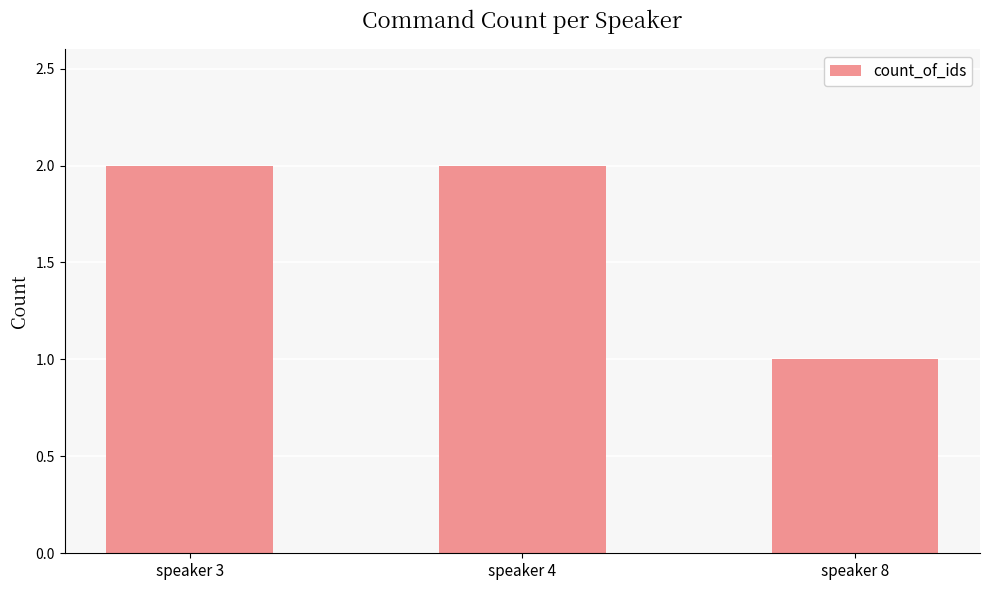

What is the sum of the values at speaker 4 and speaker 8?

3